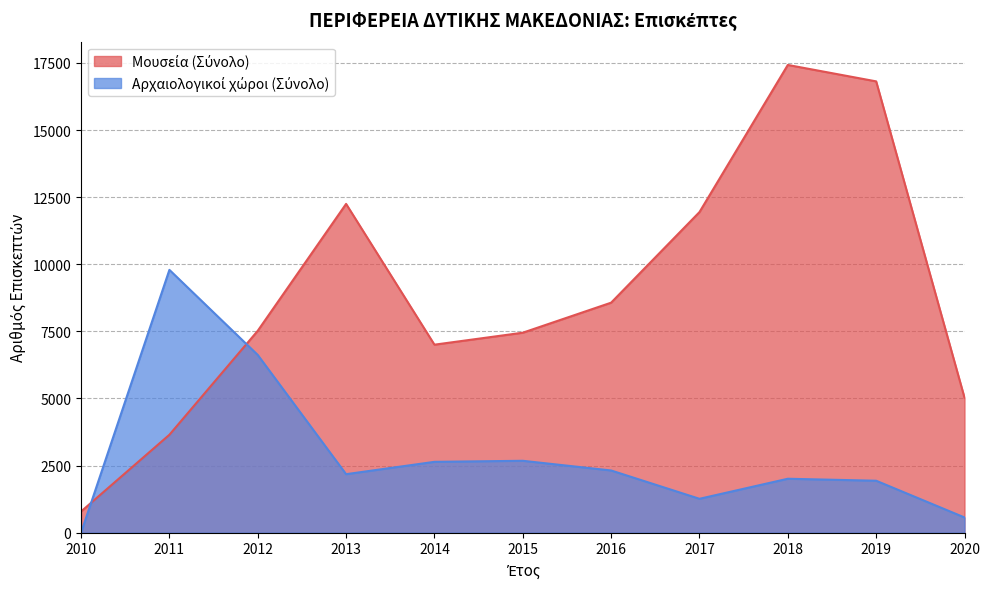

The Μουσεία (Σύνολο) series shows 1052 at 2020. True or false?

False